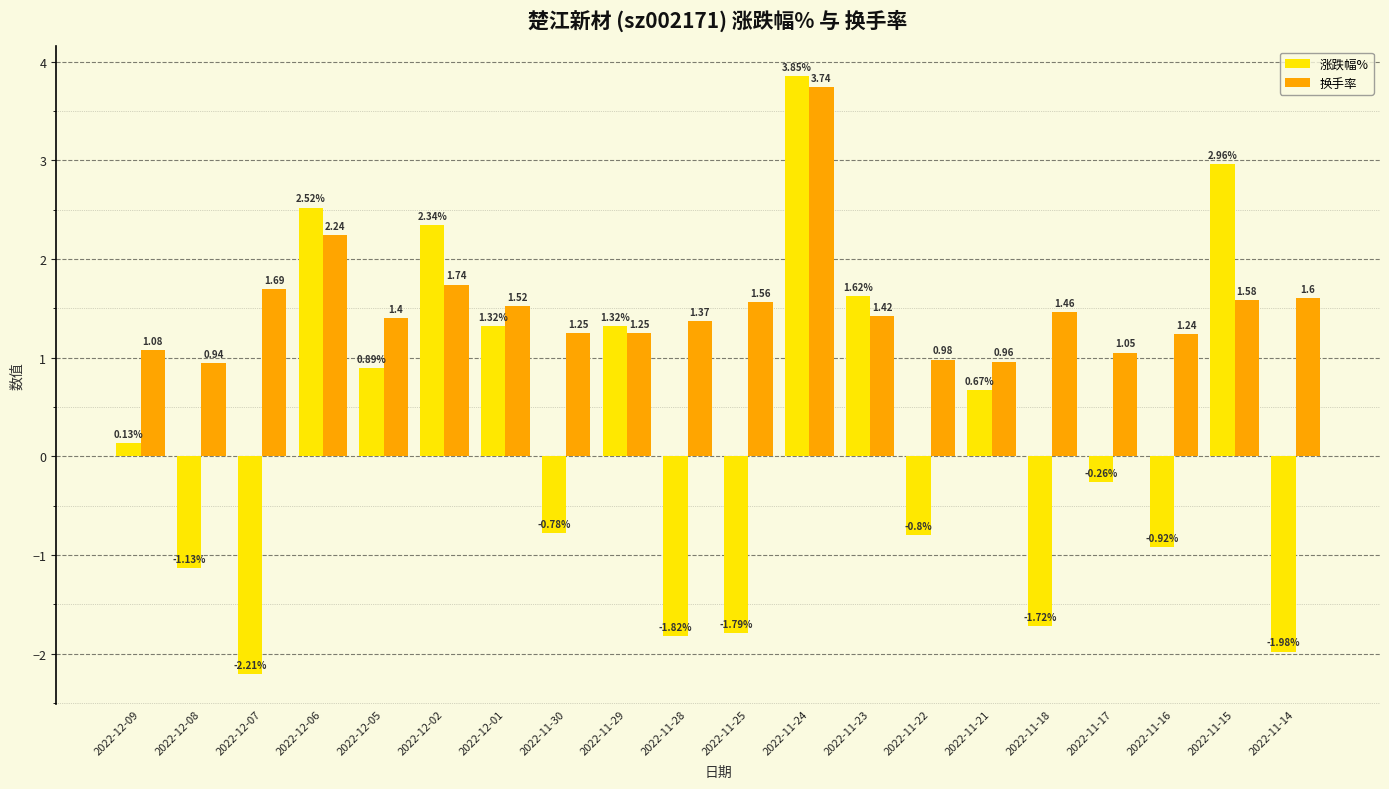

What is the spread (max minus min) of values at 2022-11-28?

3.2